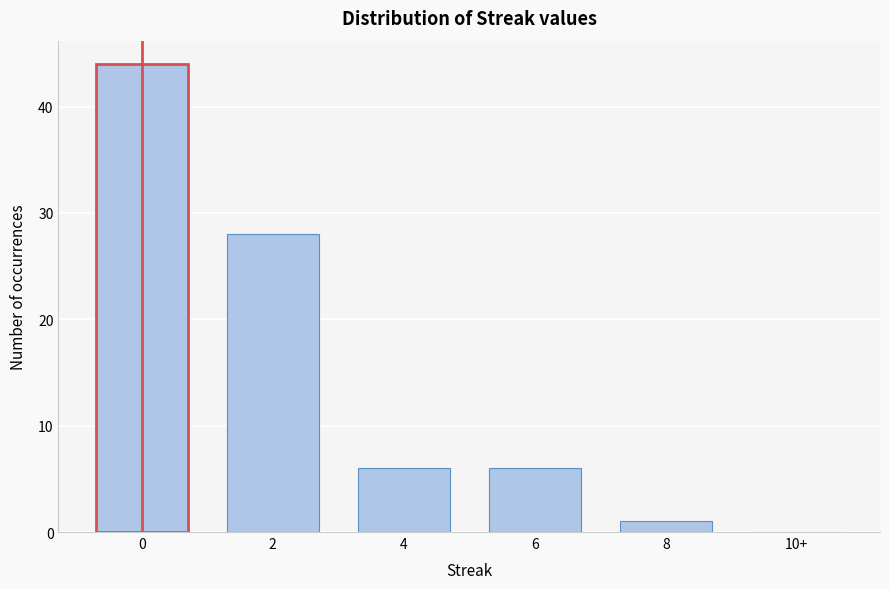

Reading left to right, transcribe all the data shown in this chart.

0=44	2=28	4=6	6=6	8=1	10+=0